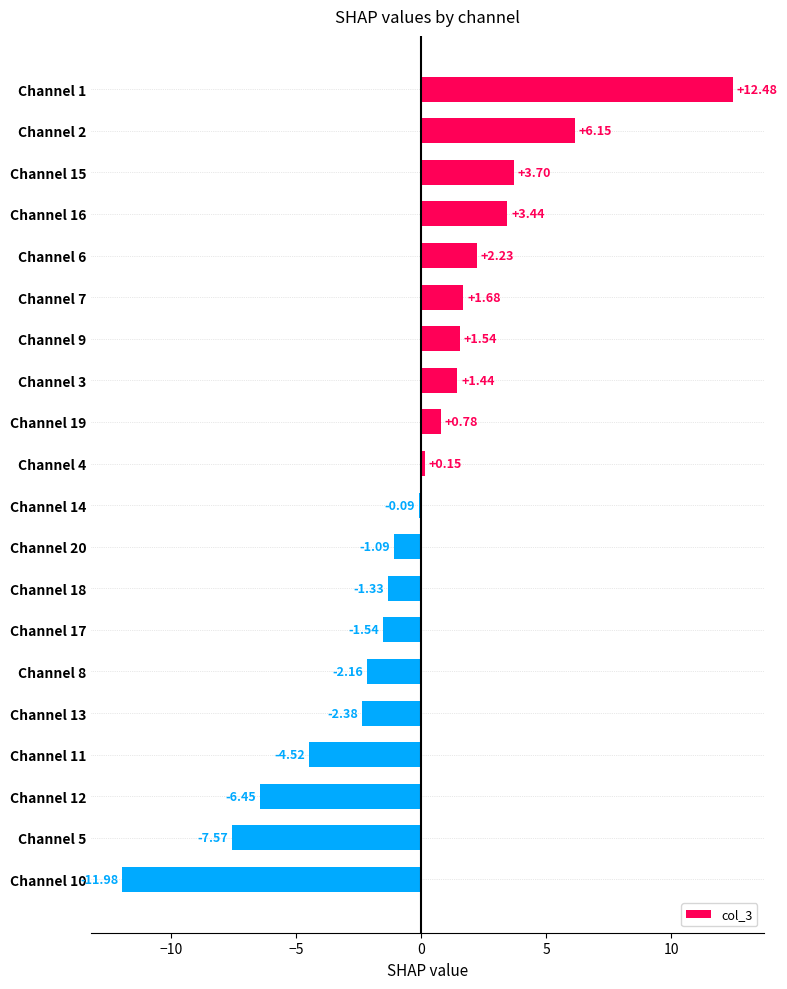

What is the sum of all values?

-5.5